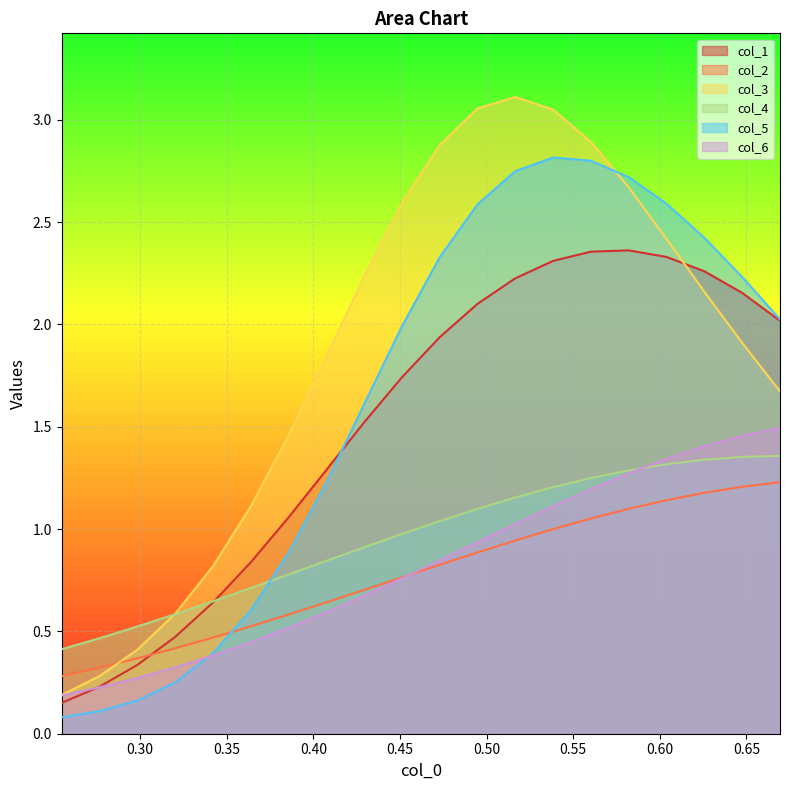

Which series has the largest total across all categories?

col_3